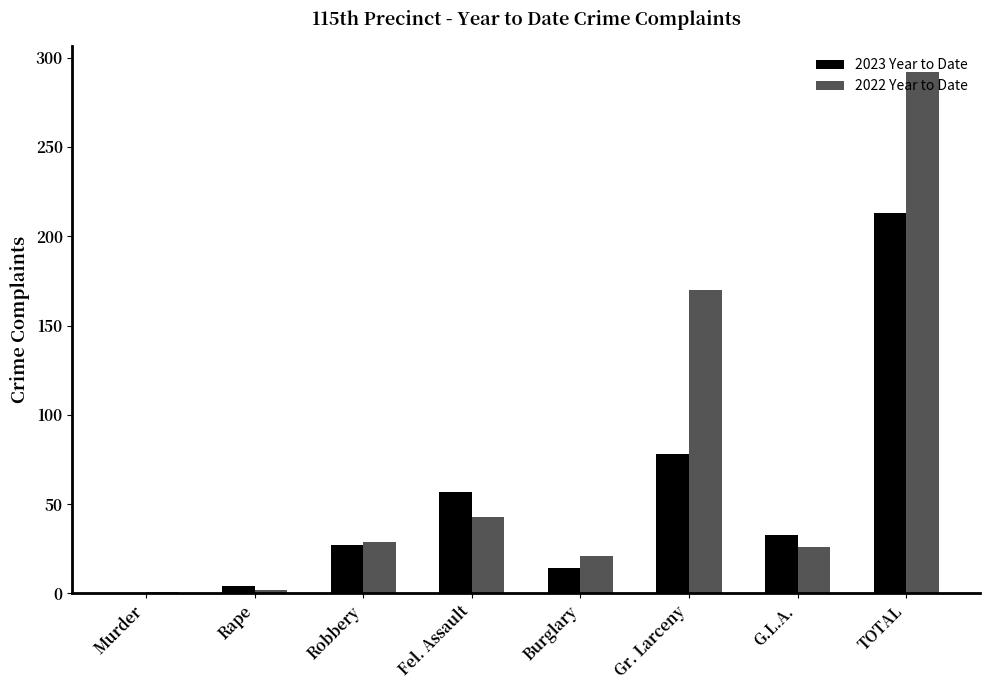

Is it true that 2023 Year to Date equals 78 at Gr. Larceny?

True